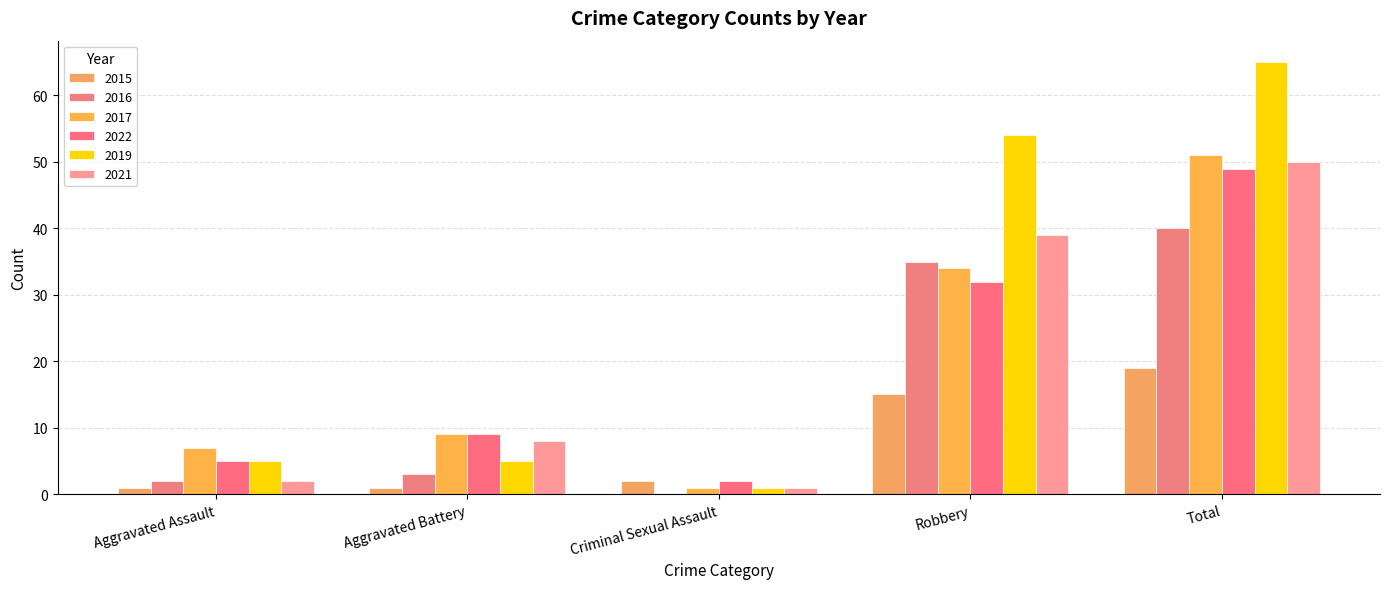

What is the label of the 3rd bar from the left?

Criminal Sexual Assault